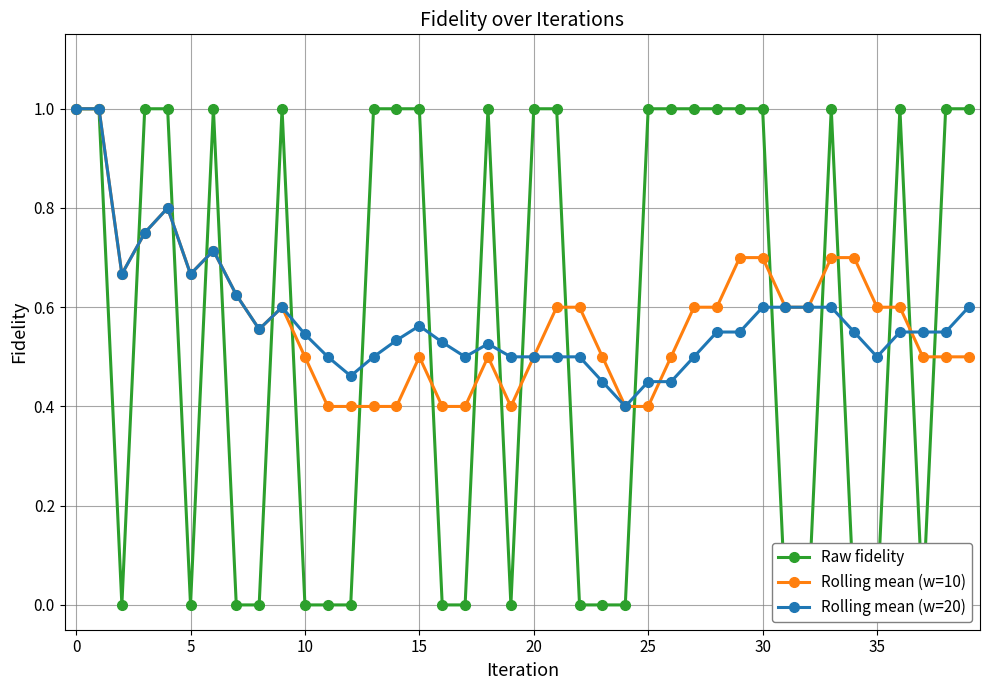

In Rolling mean (w=10), how many points are lower than both neighbors (excluding endpoints)?

4